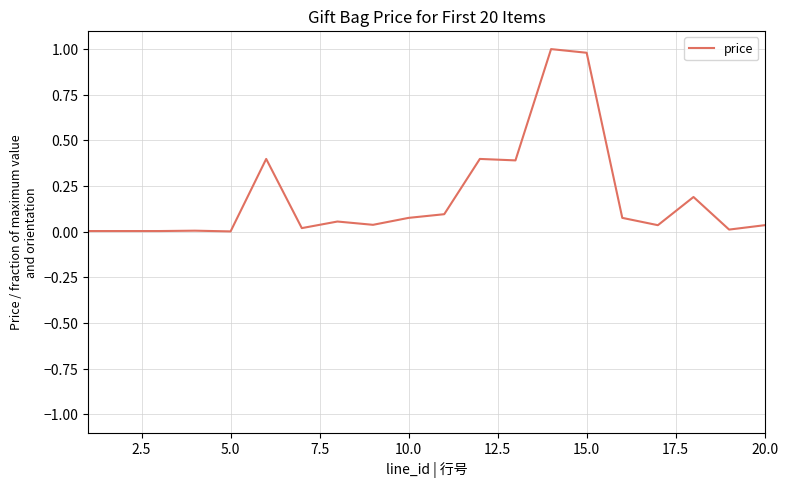

What is the difference between the maximum and minimum values?

1.0